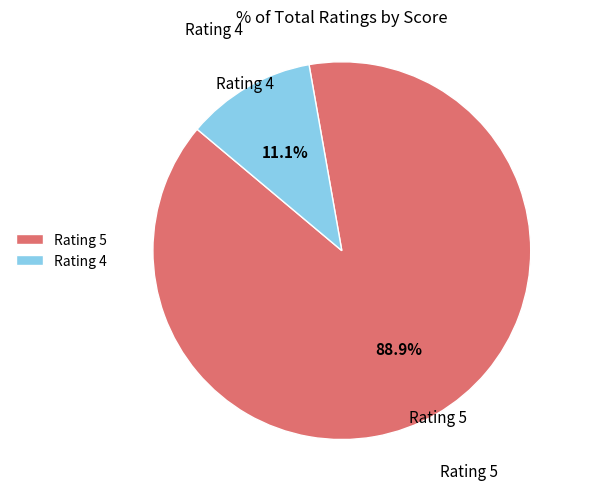

Rank the categories by value from highest to lowest.

Rating 5, Rating 4